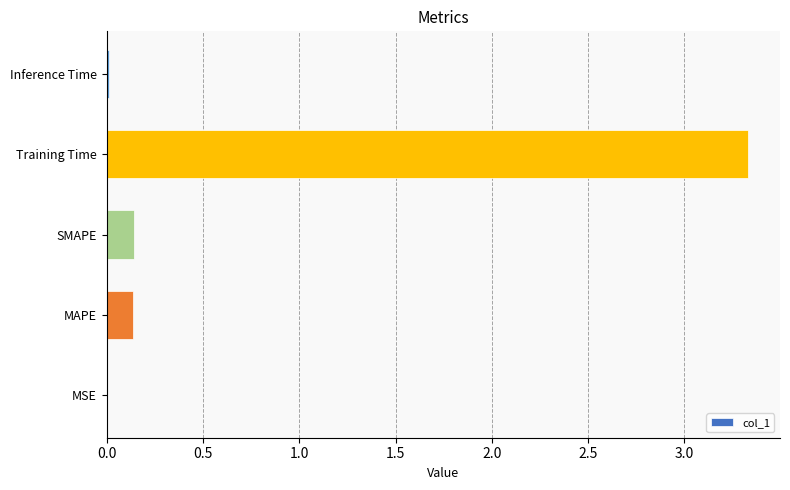

The chart shows a value of 0.0 at Inference Time. True or false?

True